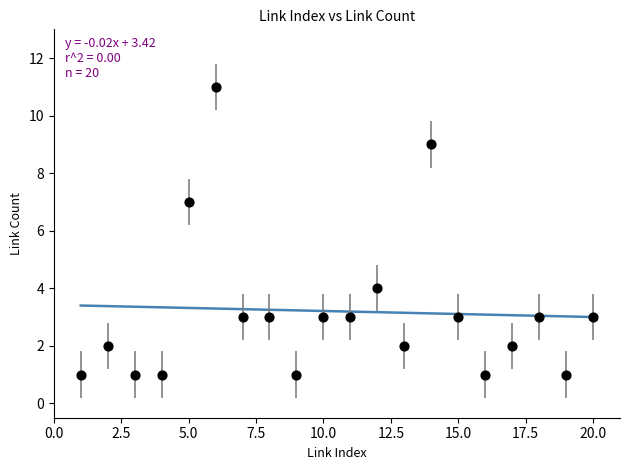

What Y value in the scatter plot is closest to 6?

7